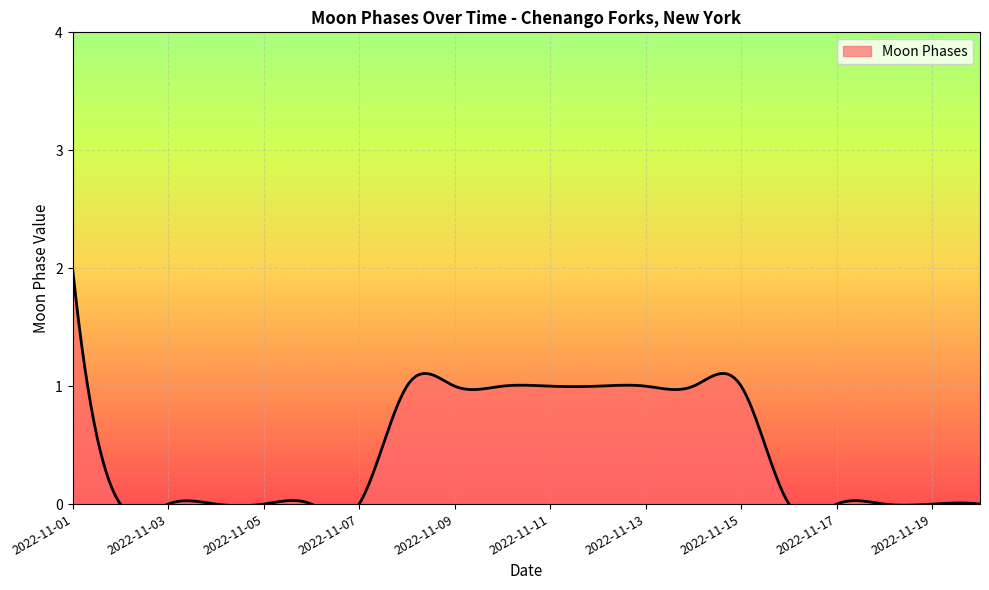

Between 2022-11-20 and 2022-11-04, which is larger?

2022-11-20